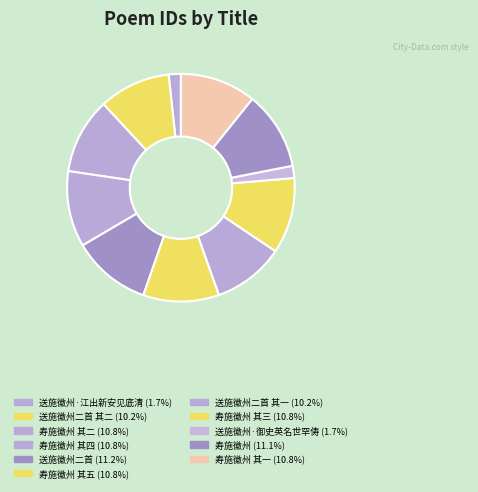

Count the number of slices in the pie.

11